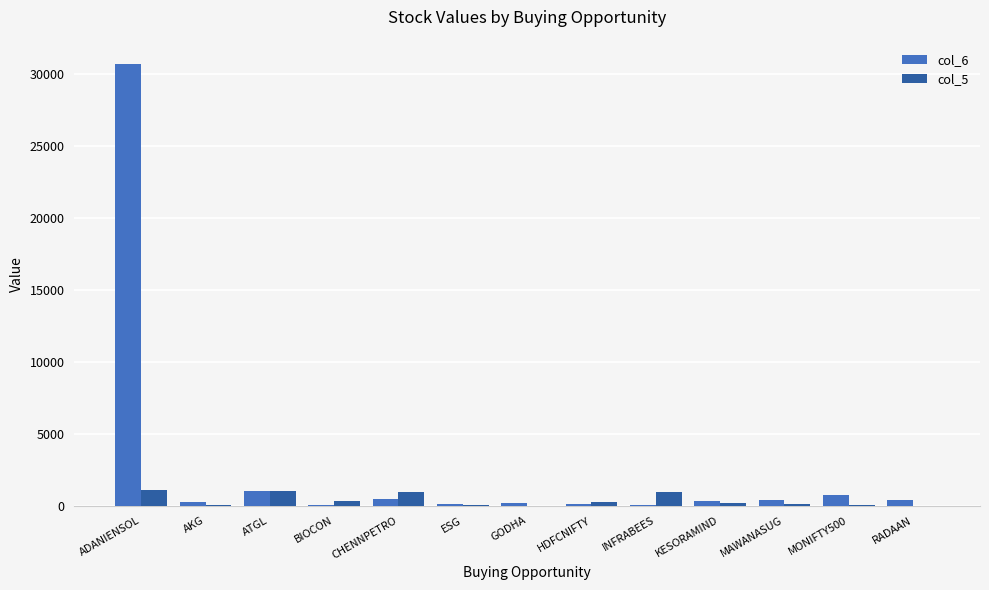

What is the maximum value for col_5?

1106.7